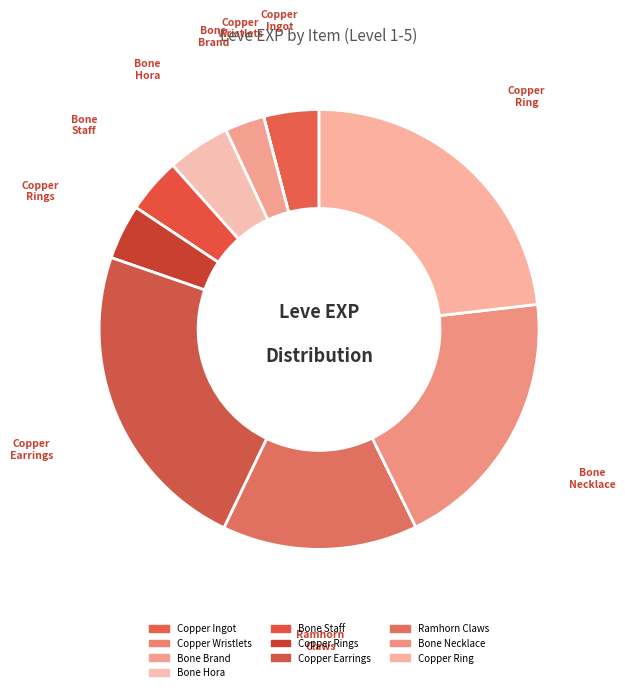

Is there a majority slice in this chart?

No